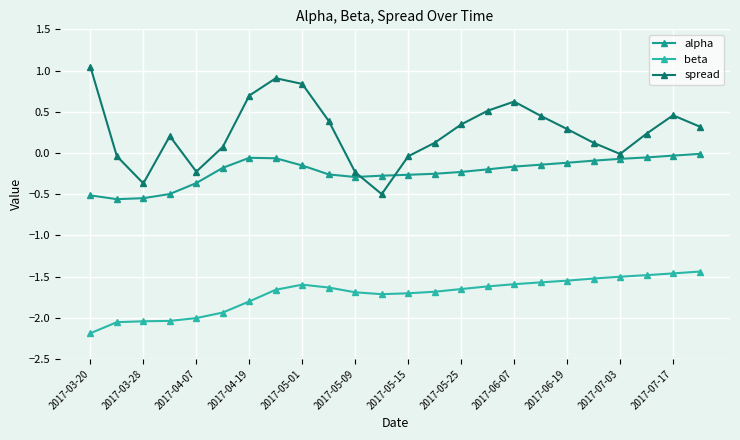

How many lines are shown in the chart?

3